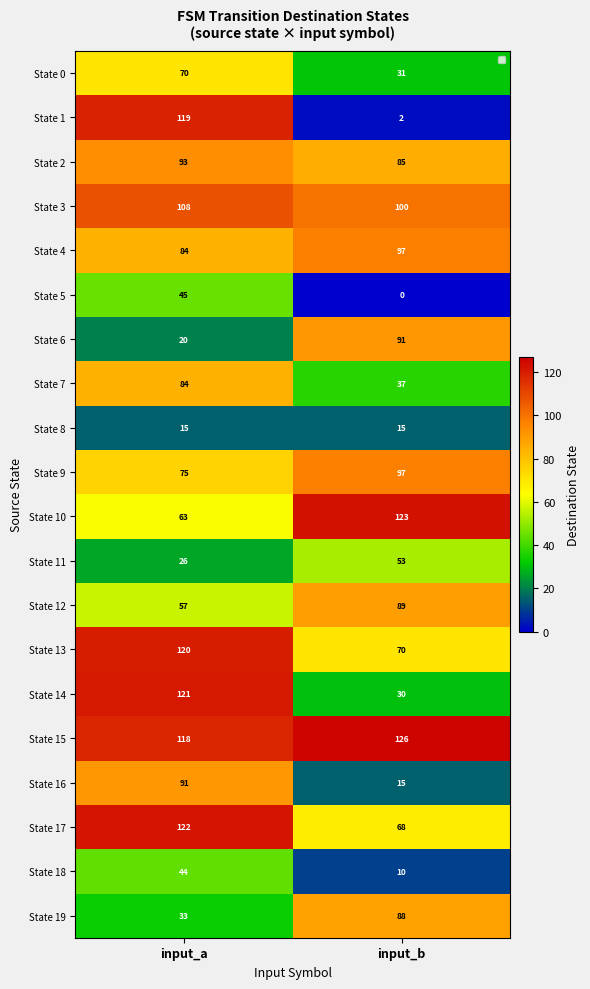

At which label is State 11 closest to 39?

input_a